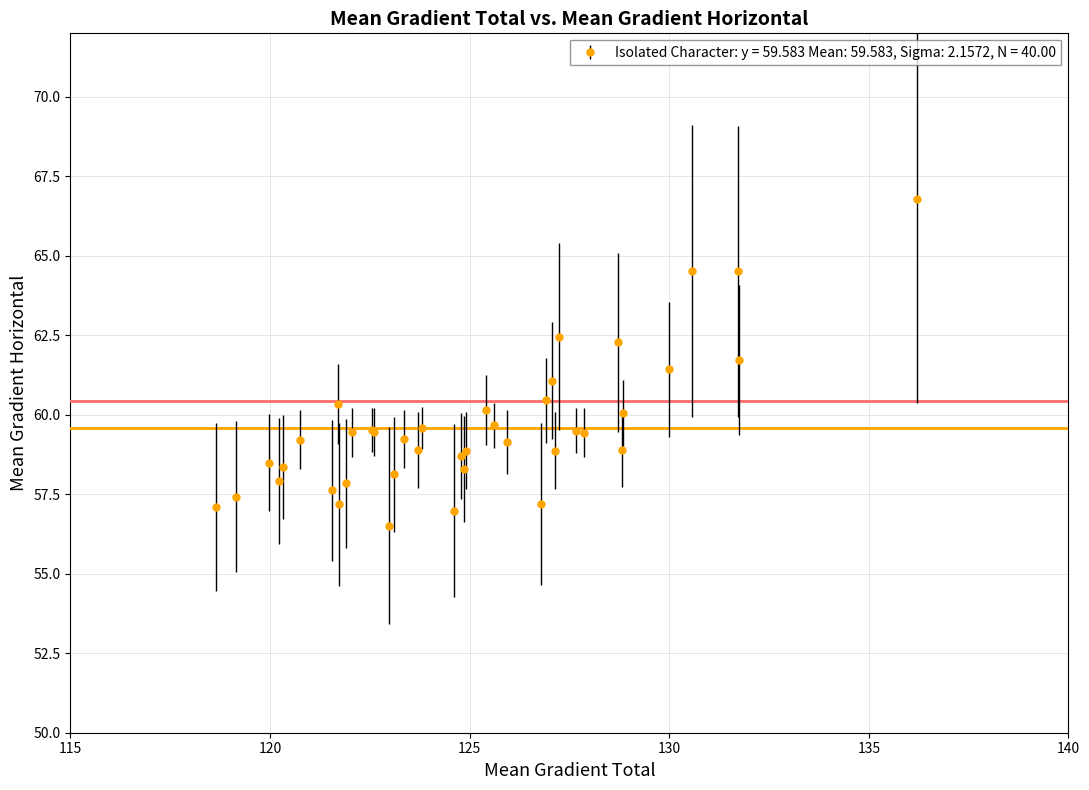

What is the value of the 36th point from the left?

61.4